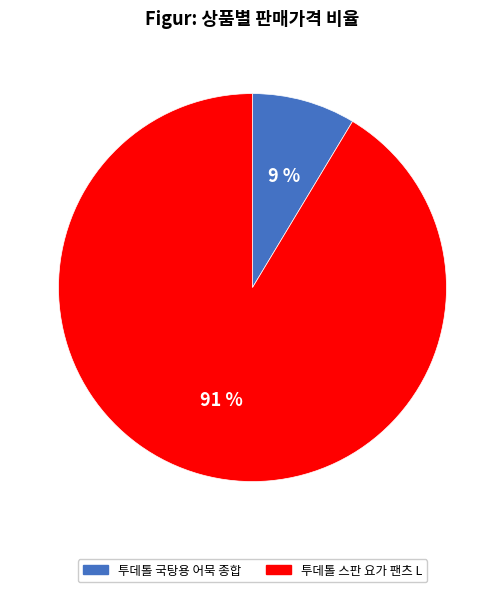

To the nearest percent, what is the combined percentage of 투데톨 국탕용 어묵 종합 and 투데톨 스판 요가 팬츠 L?

100%